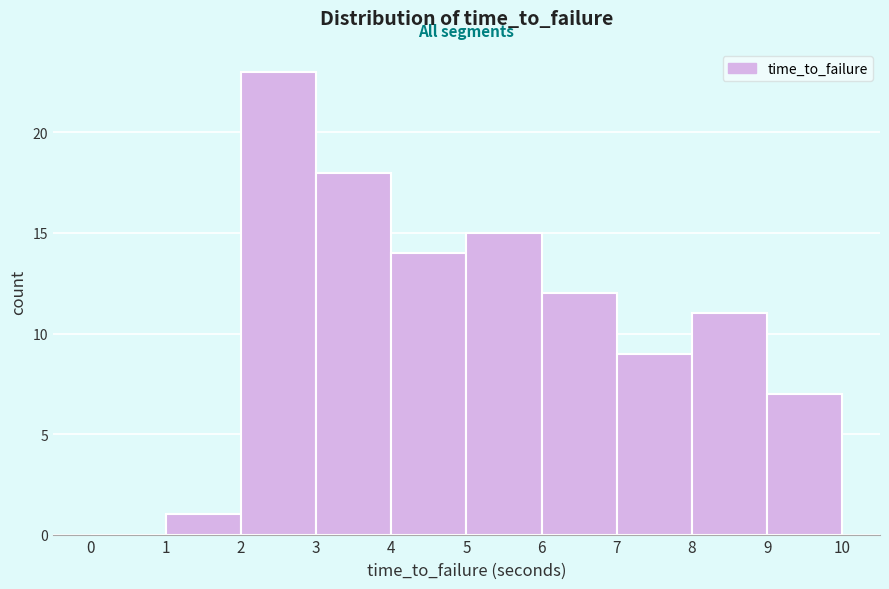

Over which range of the x-axis is the bar tallest?

2 to 3